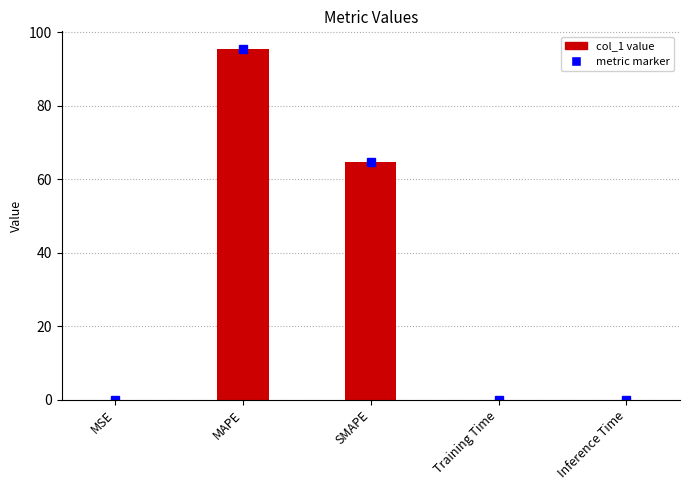

What is the sum of all values?

160.2